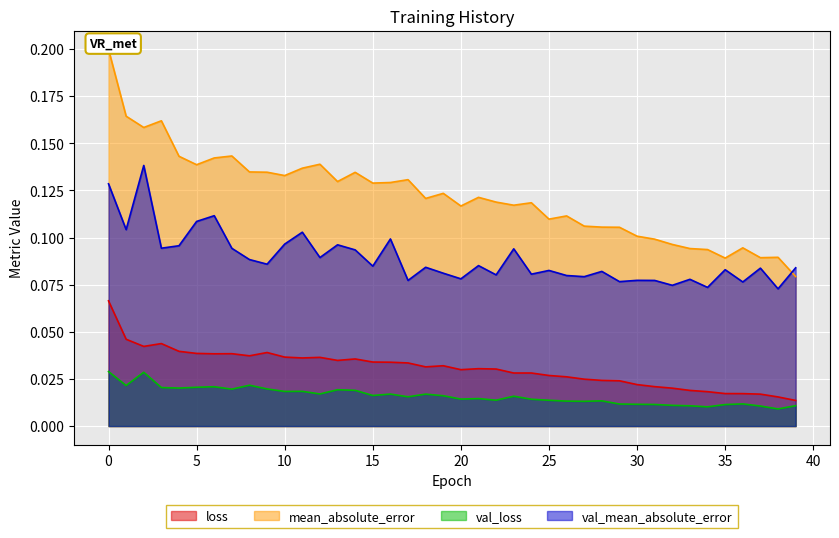

What is the maximum value shown in the chart?

0.2